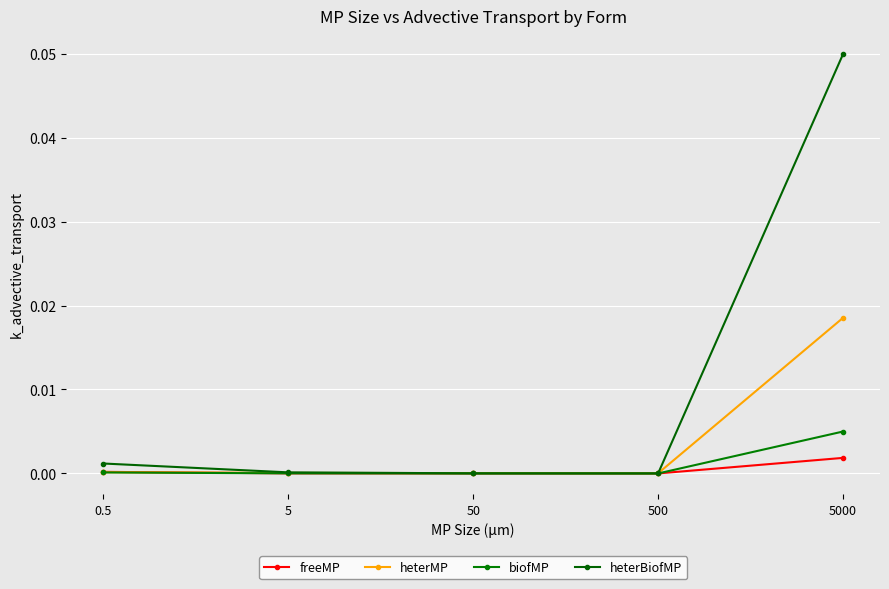

Where is the first local minimum for biofMP?

500